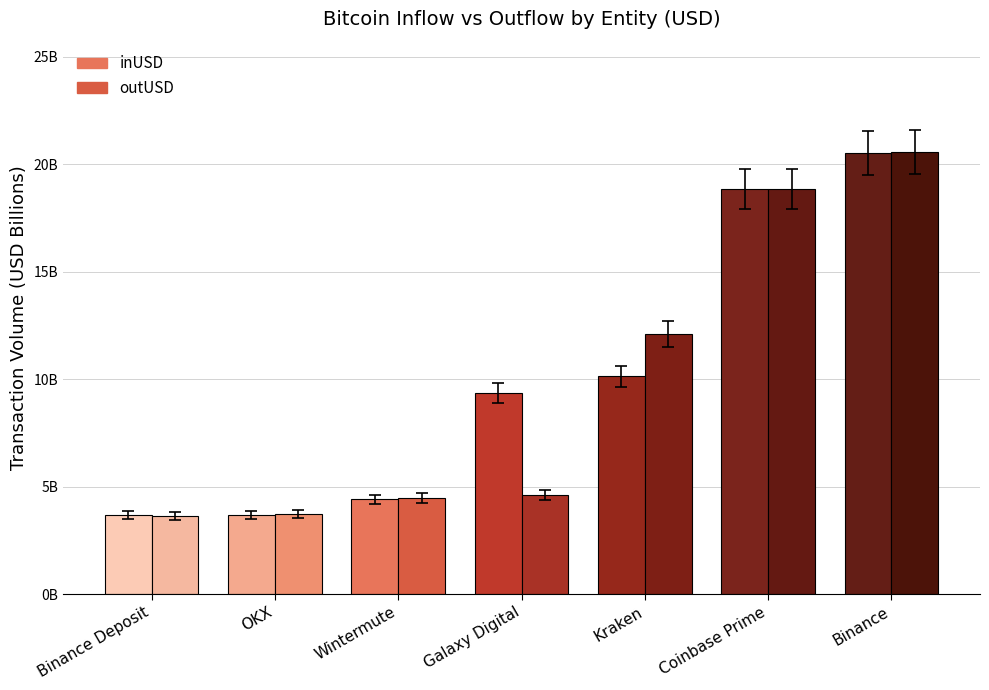

What position from the left is Binance Deposit?

1